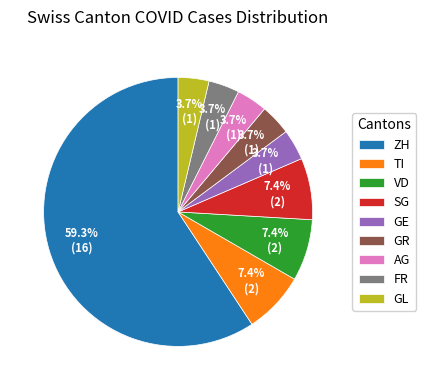

Approximately how many times larger is the value at FR compared to GE?

1.0